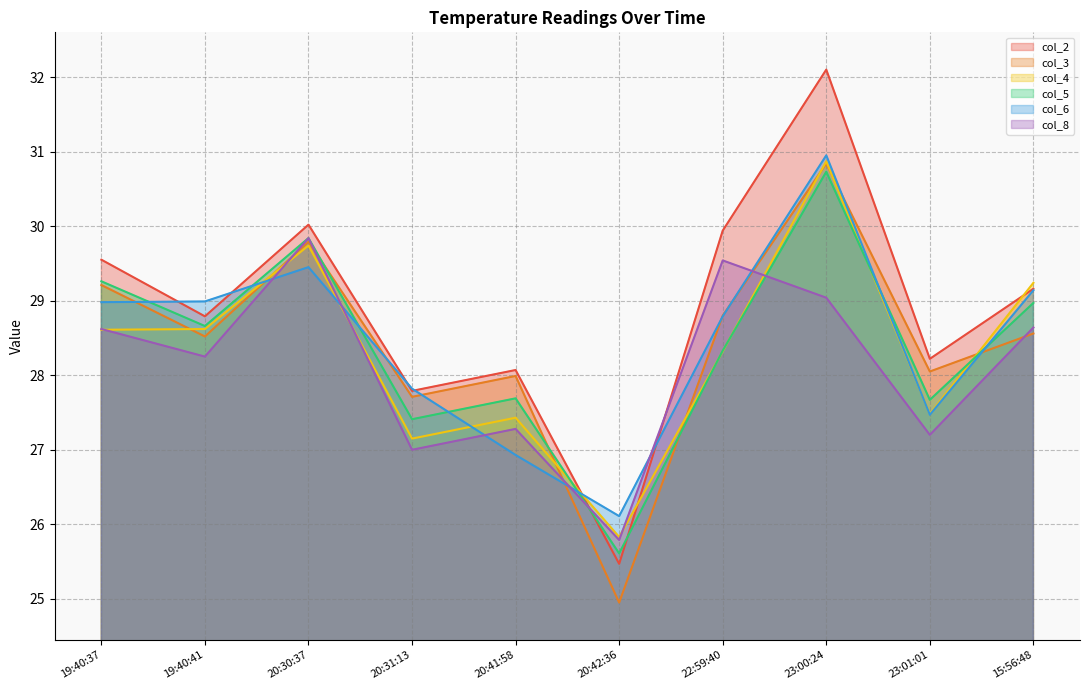

What is the label of the 1st point from the left?

19:40:37